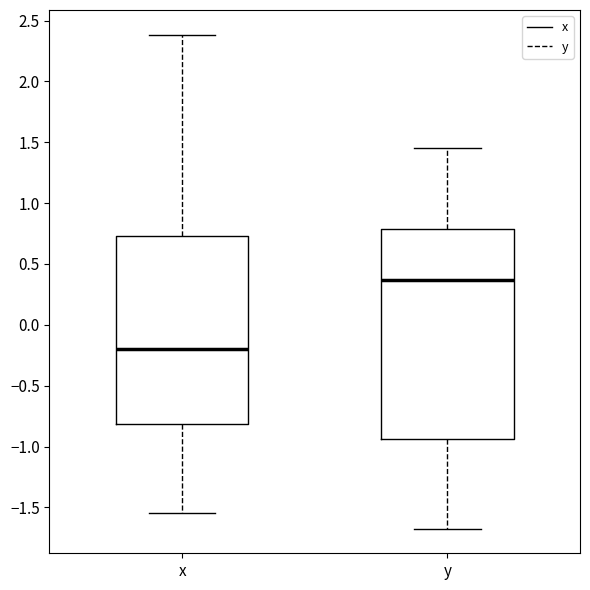

Reading left to right, transcribe this box plot: for each box, give where its median line is, the range the box spans, and where its two whiskers end, as read against the y-axis. The values are not printed on the chart, so give them approximately, as read against the axis.

x: median -0.20, box -0.80 to 0.75, whiskers -1.55 to 2.40
y: median 0.35, box -0.95 to 0.80, whiskers -1.65 to 1.45